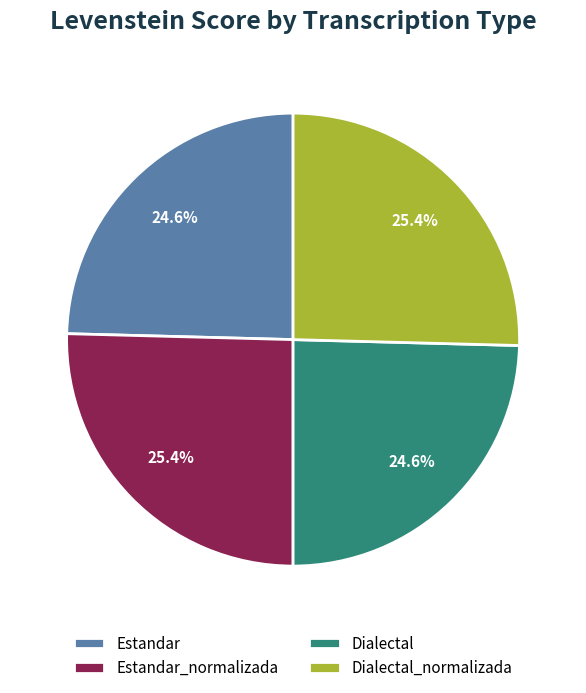

Approximately how many times larger is the value at Estandar compared to Dialectal_normalizada?

1.0